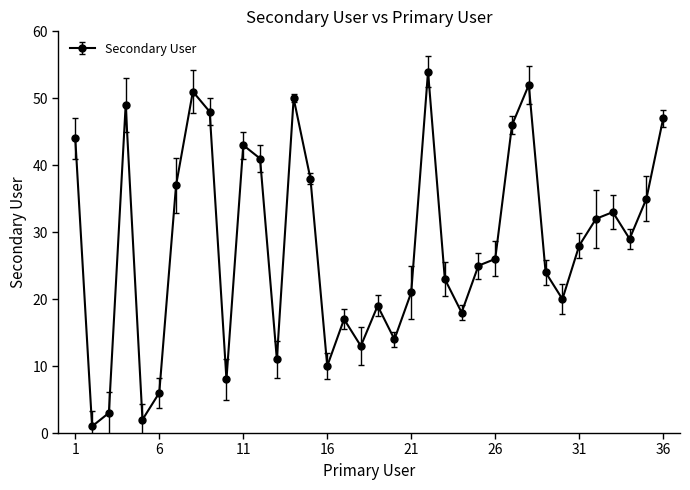

What is the maximum value shown in the chart?

54